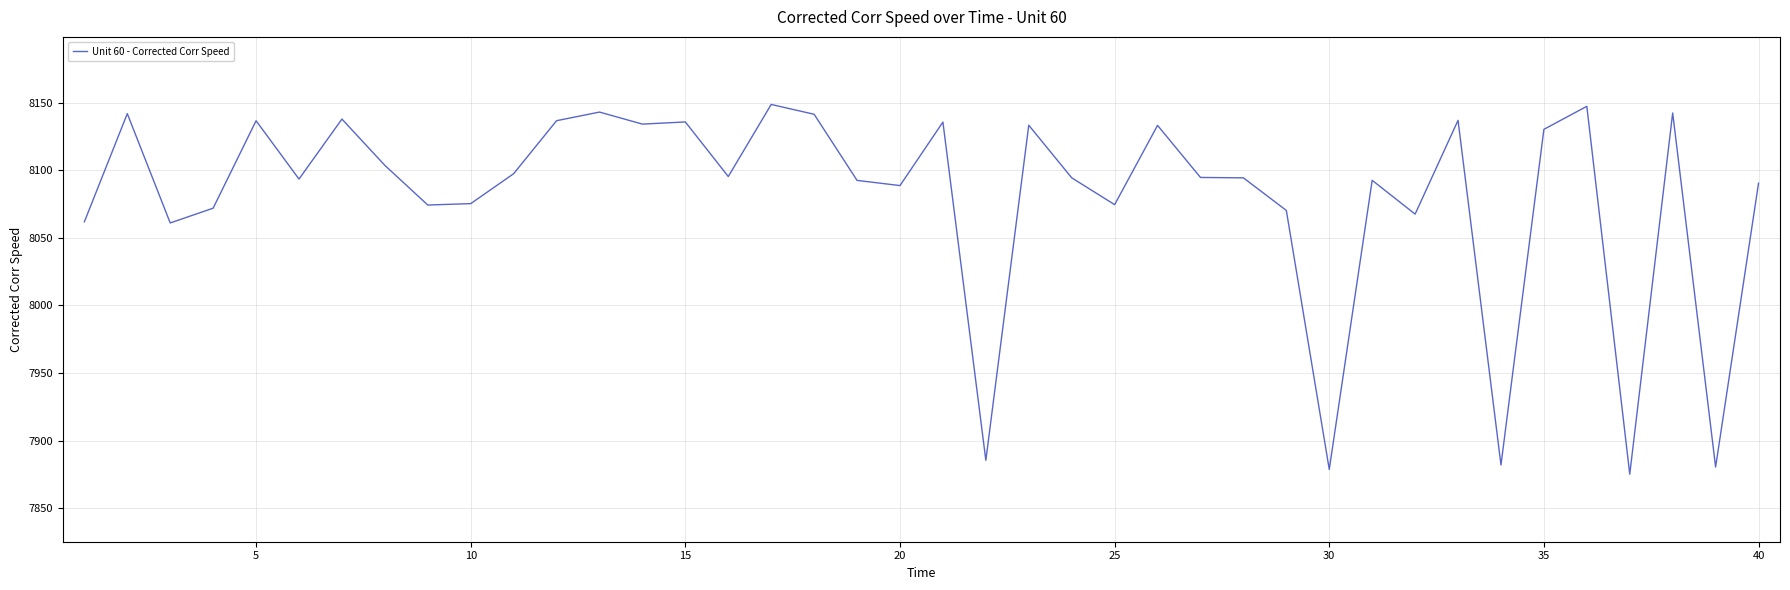

What is the difference between the maximum and minimum values?

273.6